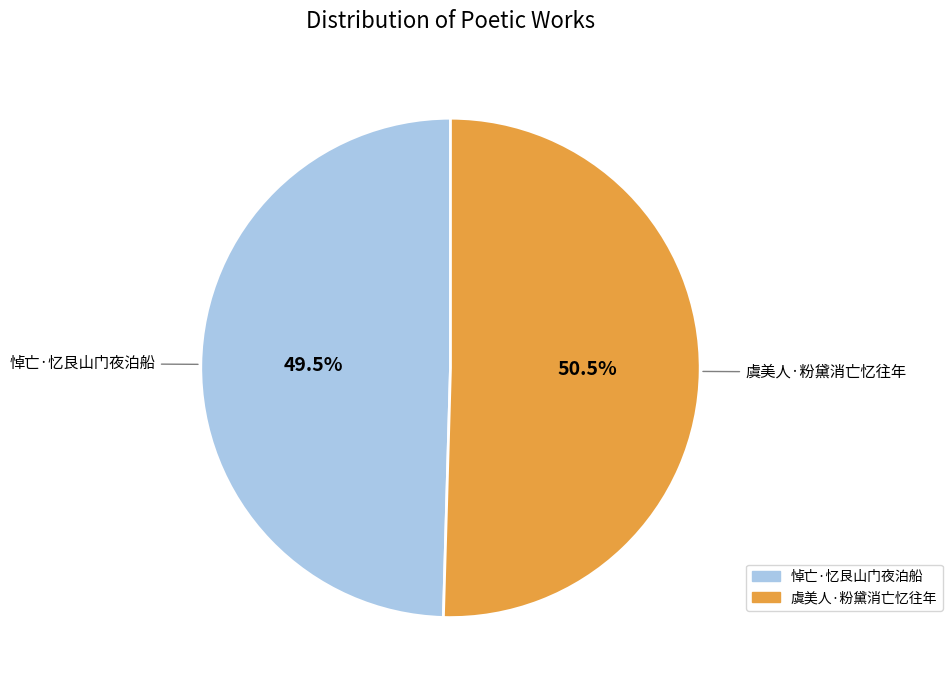

Rank the categories by value from lowest to highest.

悼亡·忆艮山门夜泊船, 虞美人·粉黛消亡忆往年